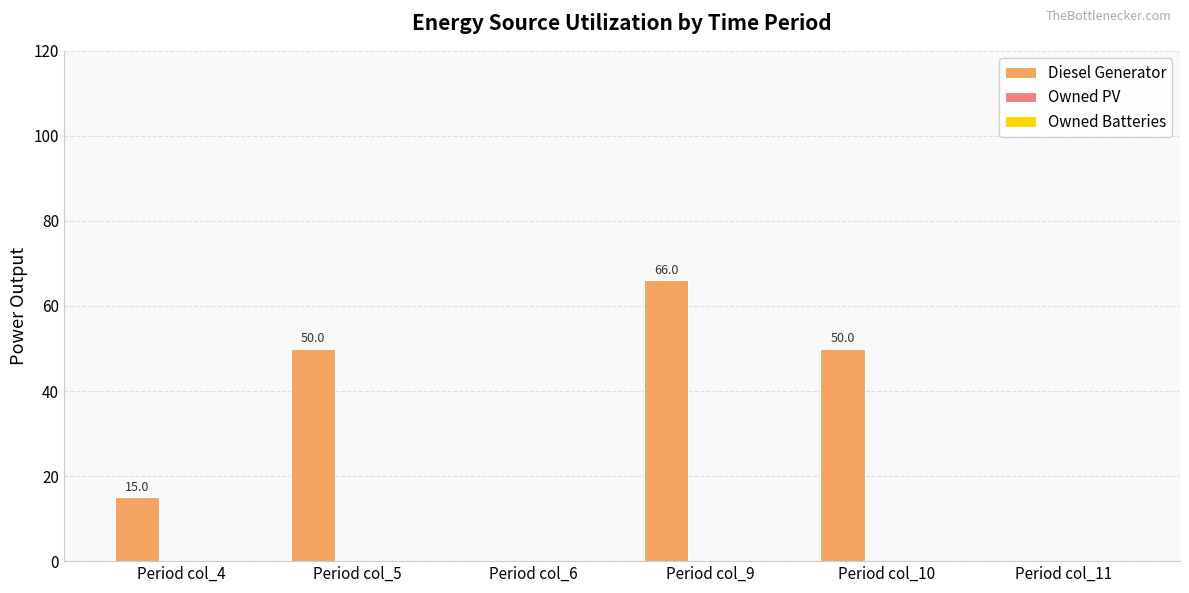

What is the approximate value at Period col_9?

66.0